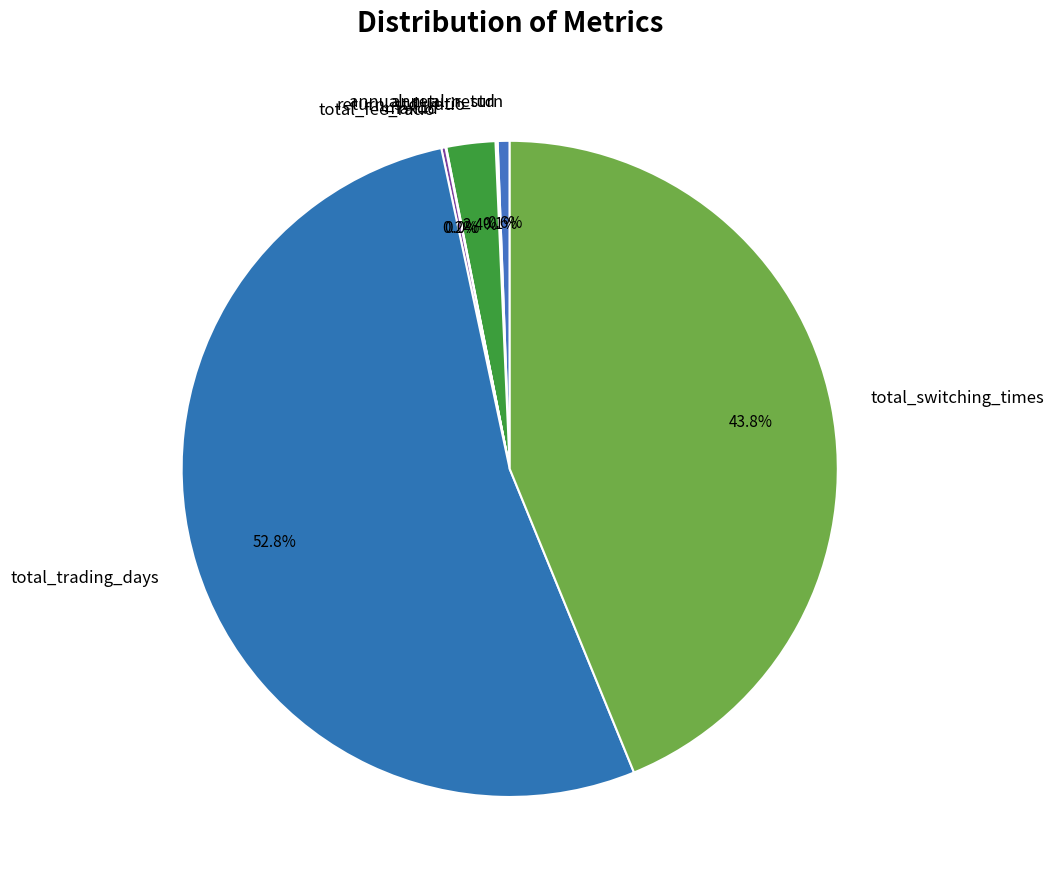

Does annual_return account for over 50% of the chart?

No